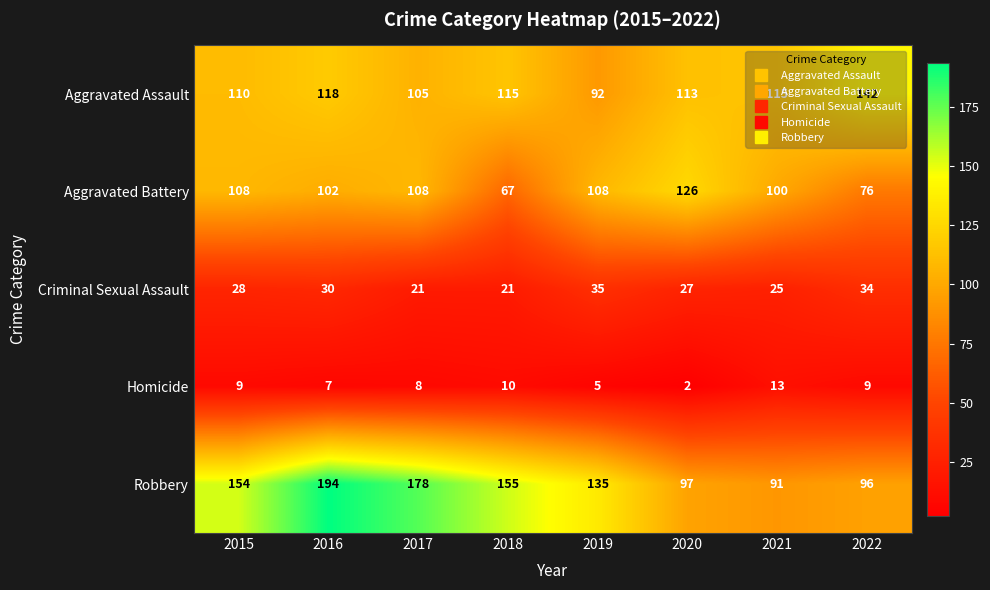

Which label corresponds to the largest value in the chart?

2016